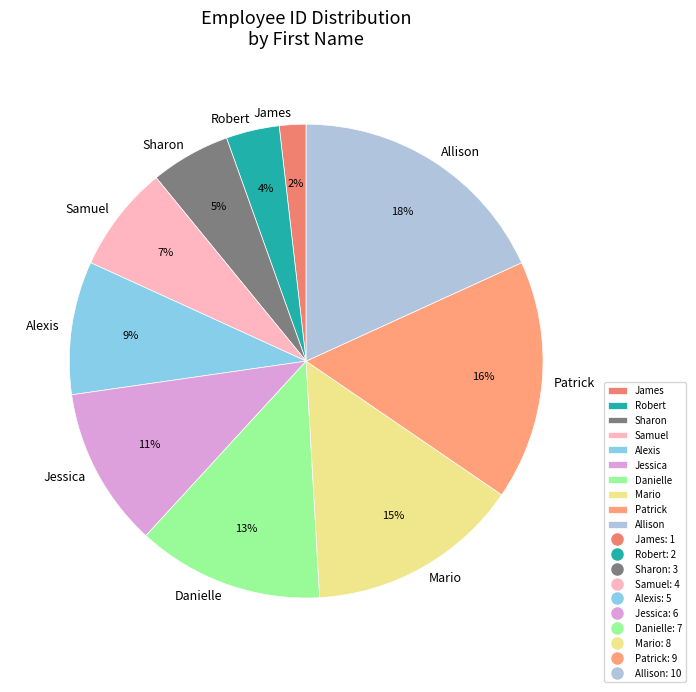

Rank the categories by value from highest to lowest.

Allison, Patrick, Mario, Danielle, Jessica, Alexis, Samuel, Sharon, Robert, James